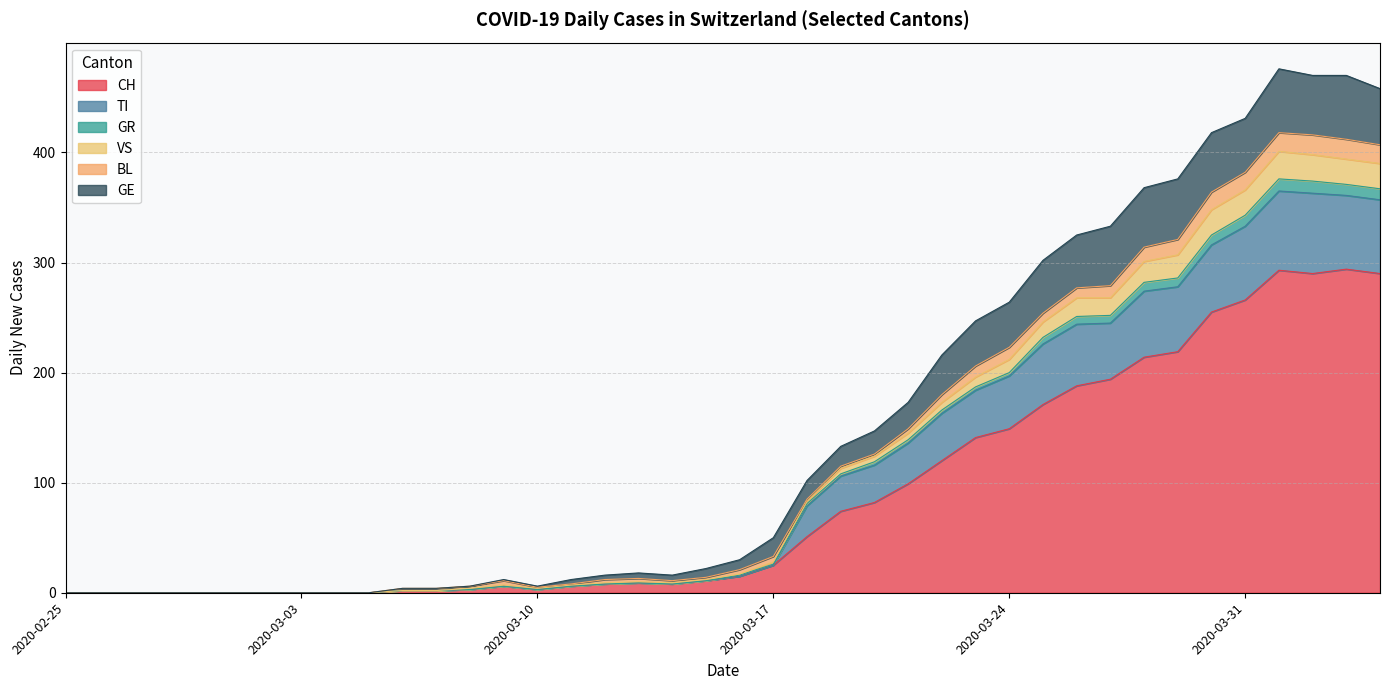

How many values in the CH series exceed 15?

19